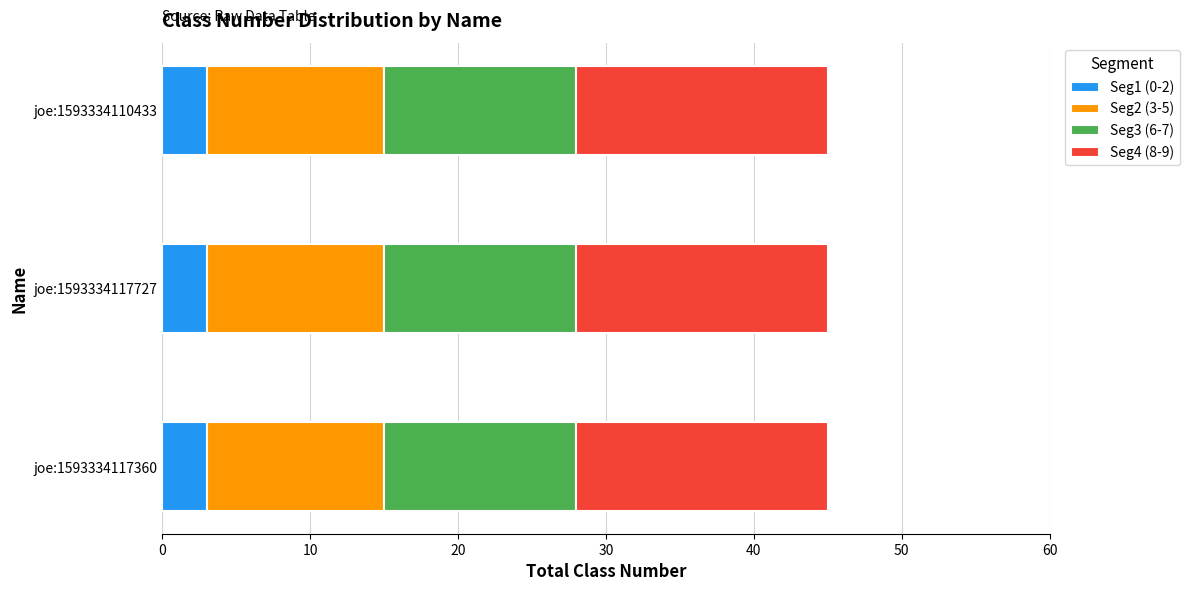

Count the number of data series in this chart.

4